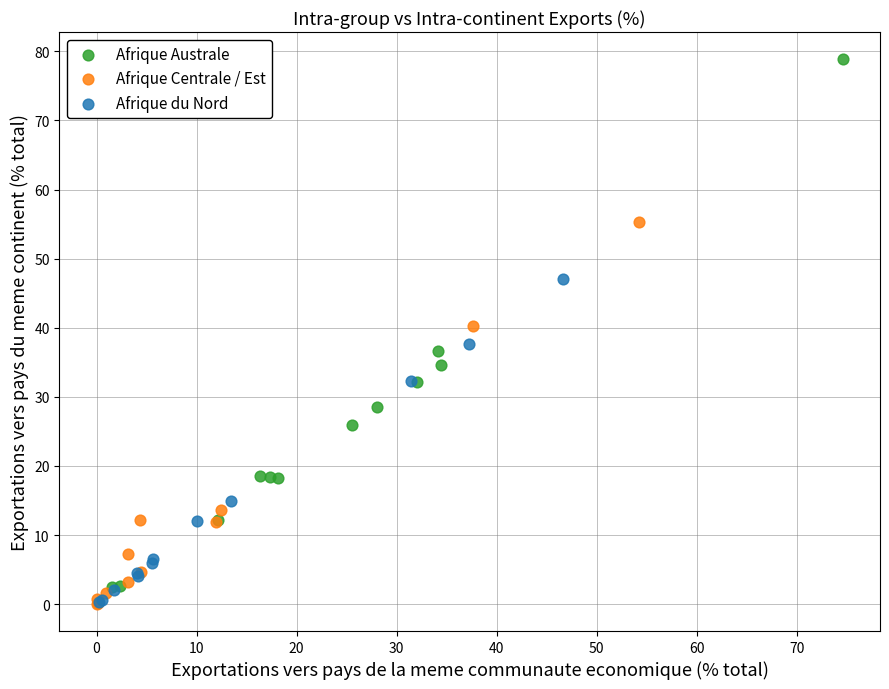

Which series has the widest spread of Y values?

Afrique Australe